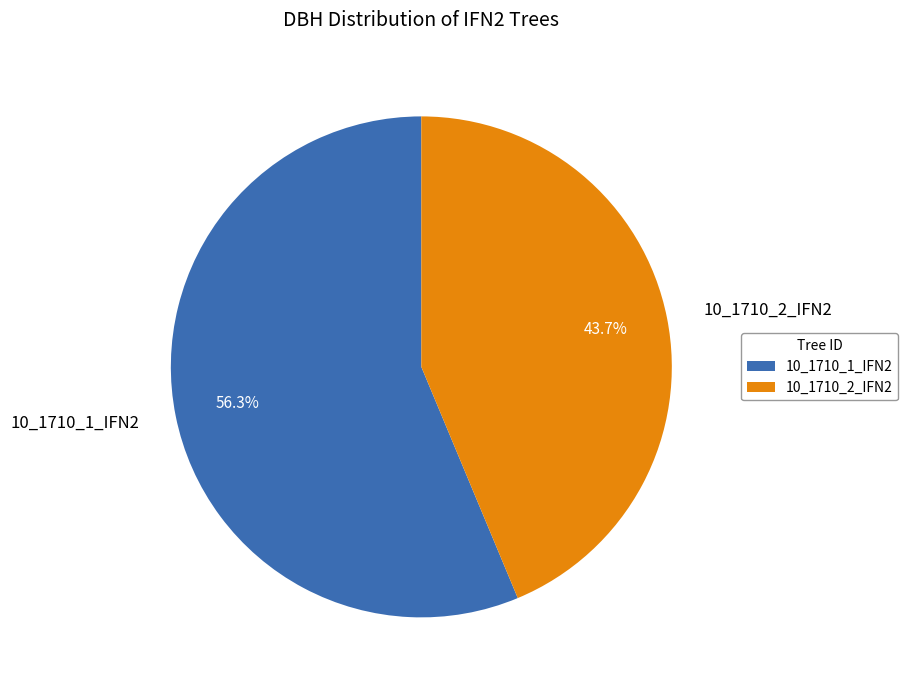

To the nearest percent, what is the difference between the largest and smallest slice percentages?

13%